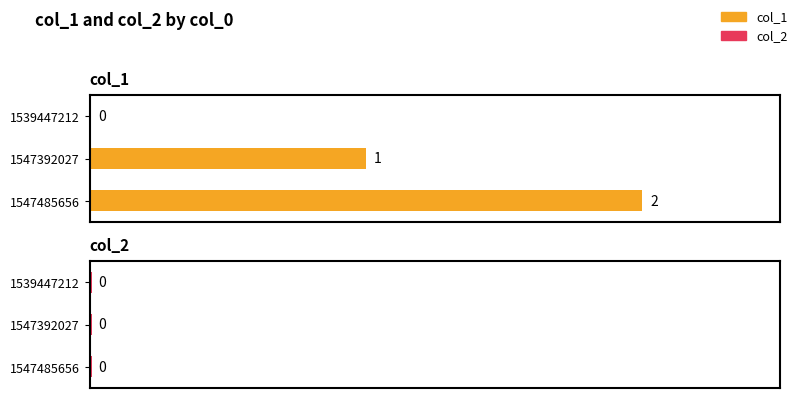

At which category does the chart reach its peak across all series?

1547485656